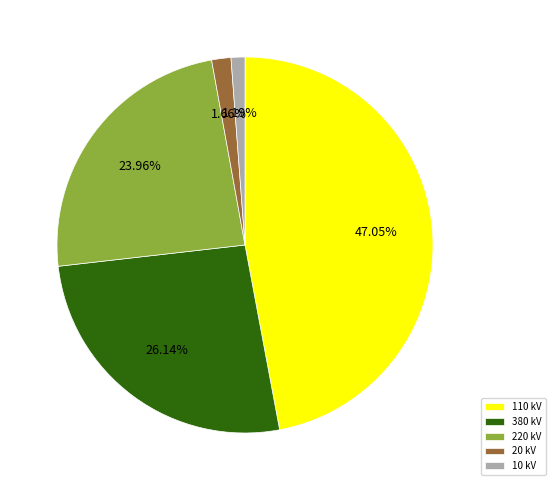

Which has a higher value, 20 kV or 380 kV?

380 kV